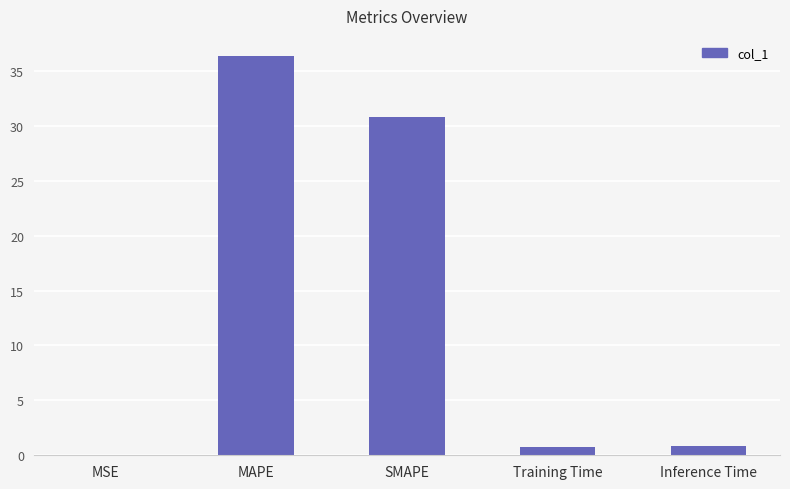

What is the change in value from MAPE to Training Time?

-35.6